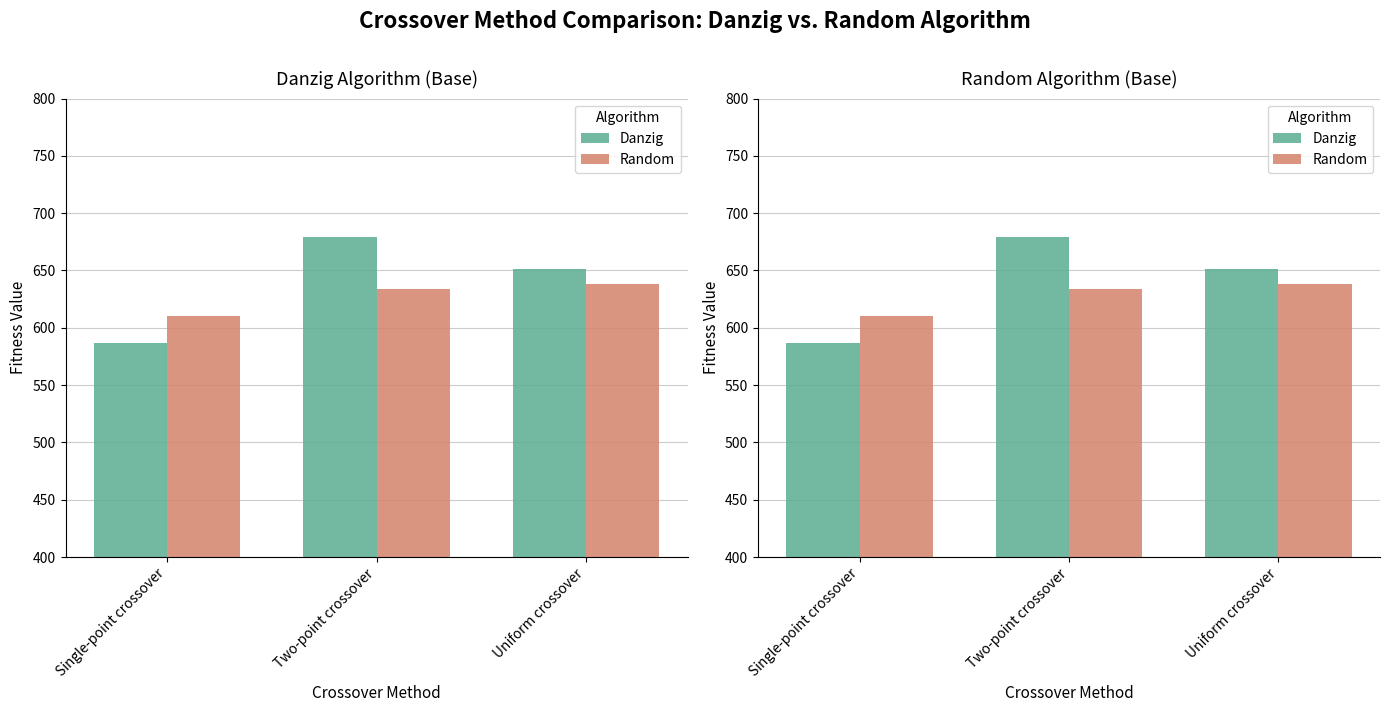

What value does the Danzig series have at Two-point crossover, to the nearest 10?

680